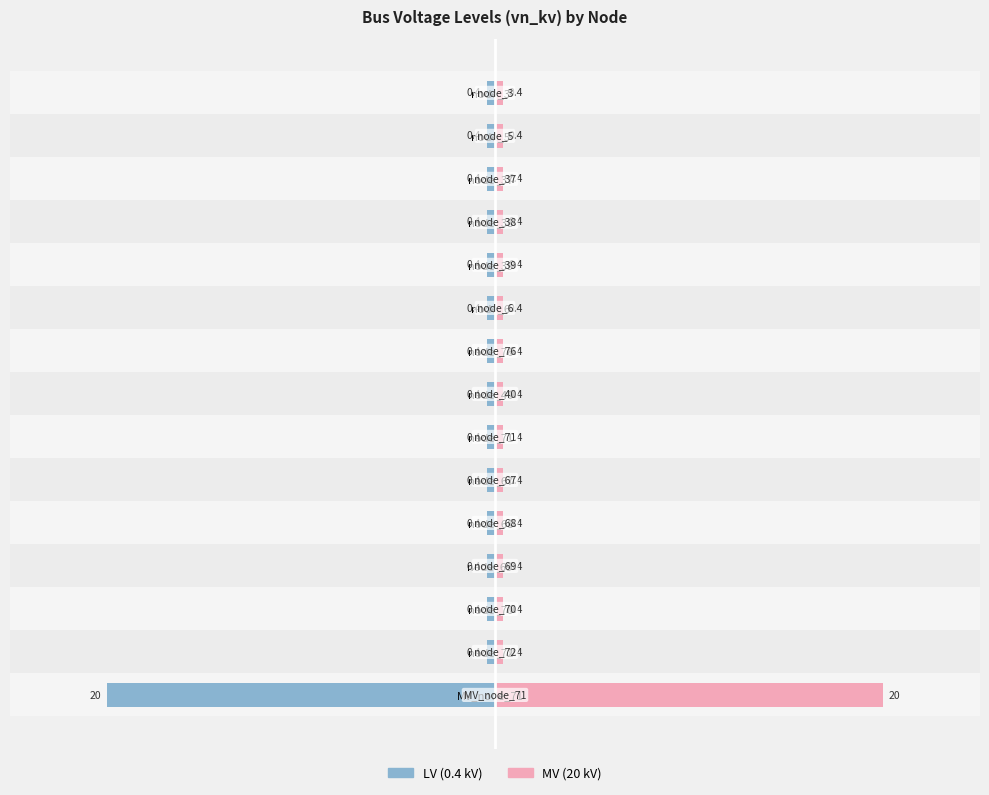

True or false: LV (0.4 kV) has a value of -0.3 at node_72.

False